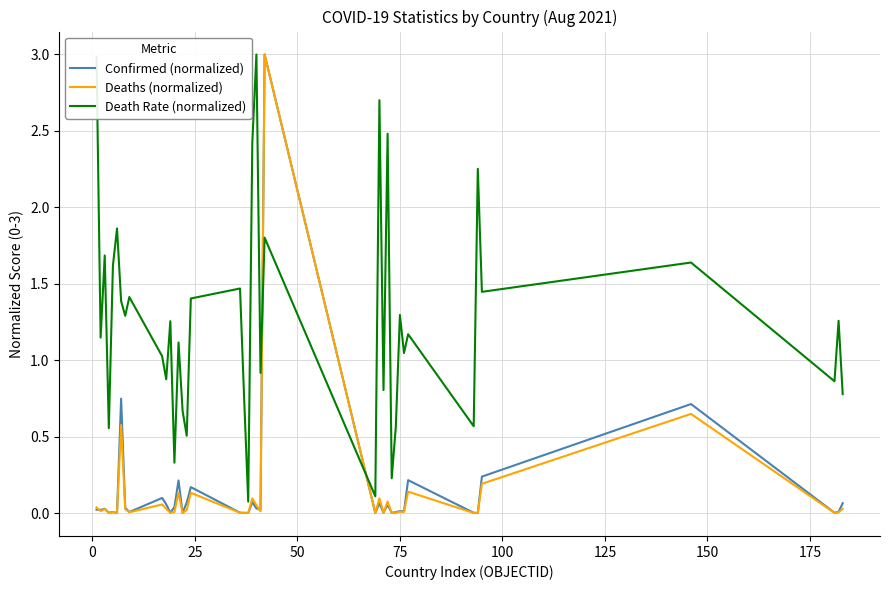

Count the number of categories in the chart.

40